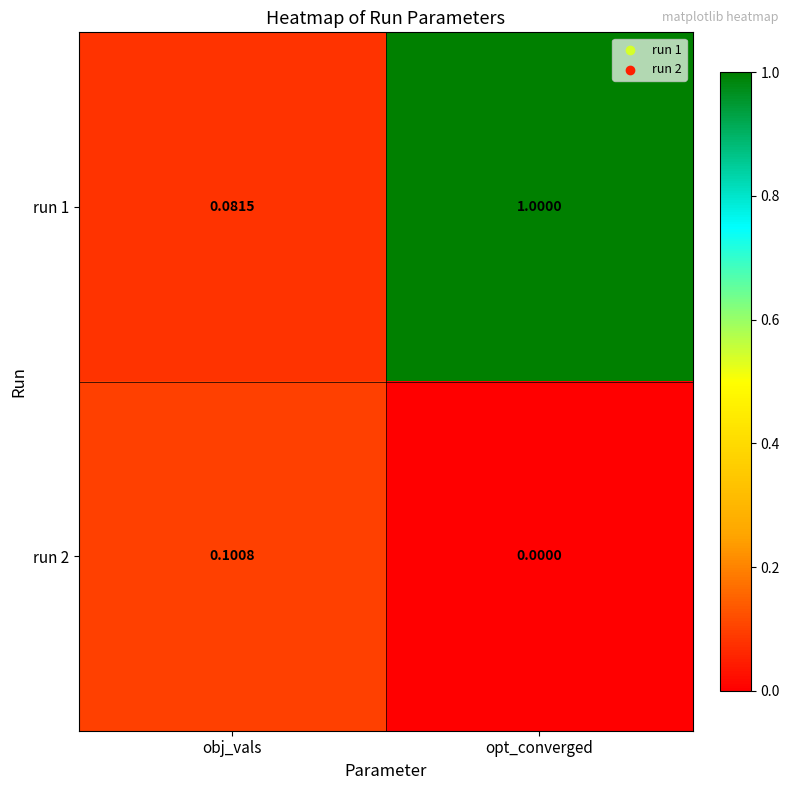

At which label is run 2 closest to 0?

opt_converged